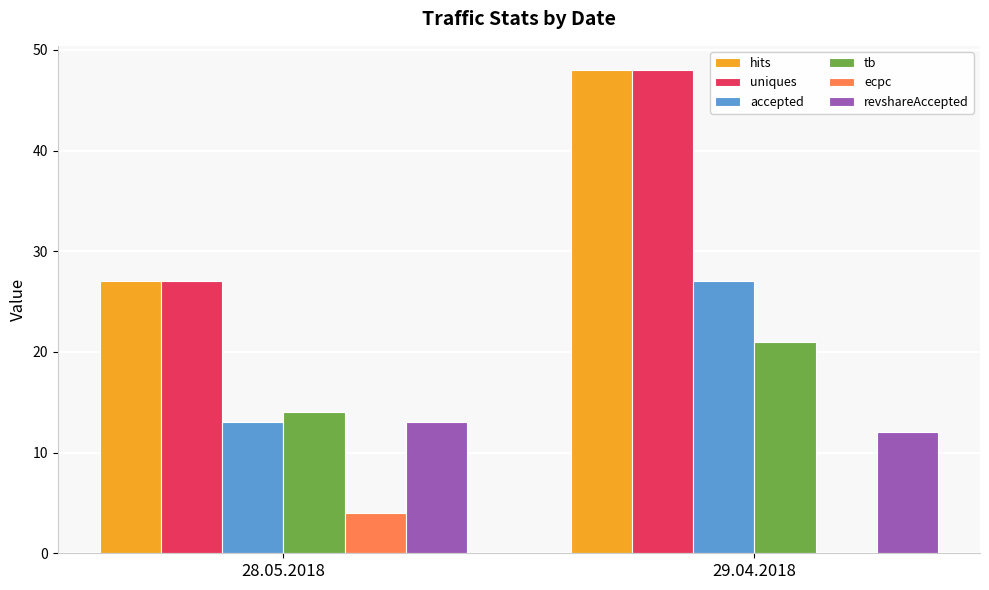

Count the number of categories in the chart.

2